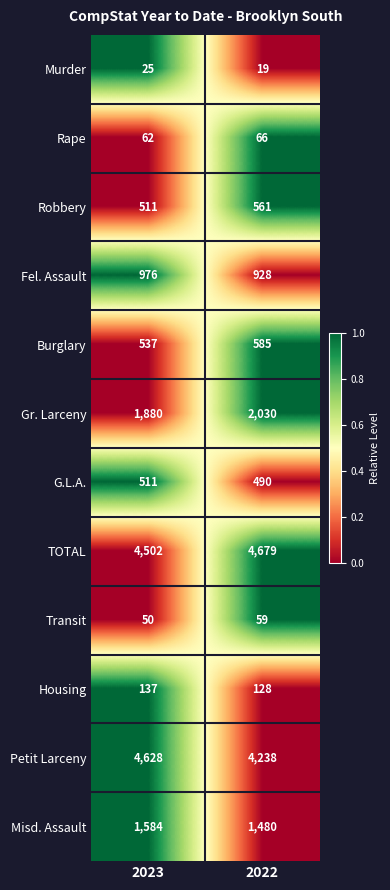

Which category has the lowest value across all series?

2022